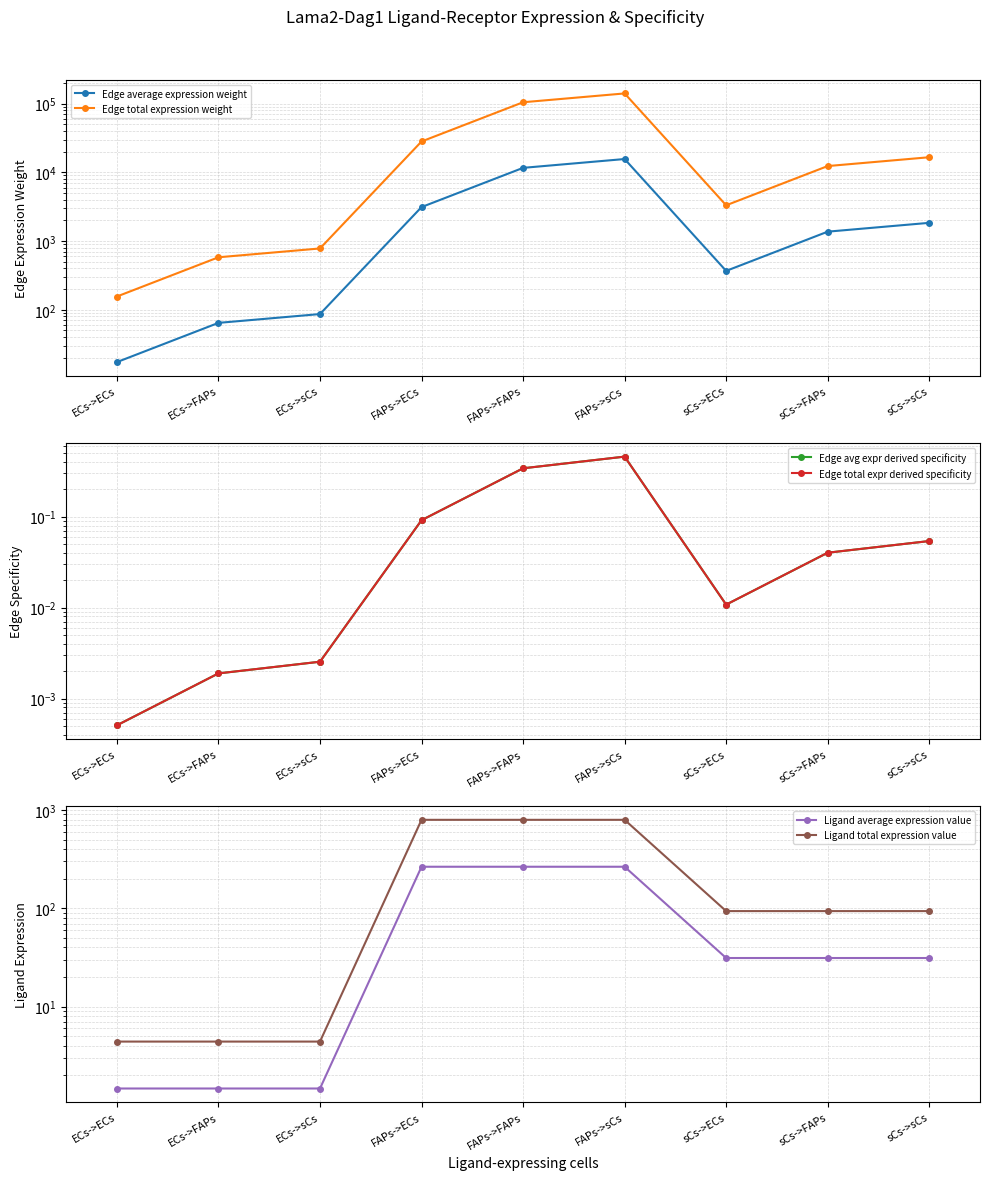

What is the greatest value displayed?

140398.5